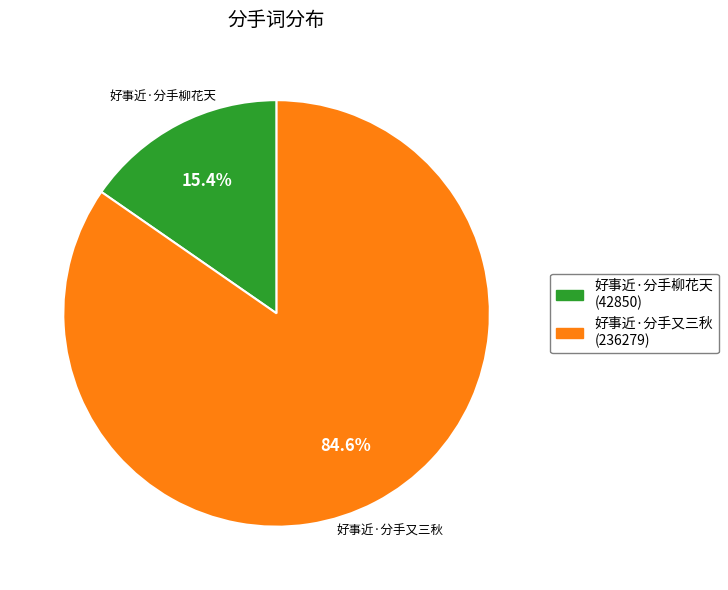

Is the sum of 好事近·分手又三秋 and 好事近·分手柳花天 greater than half?

Yes